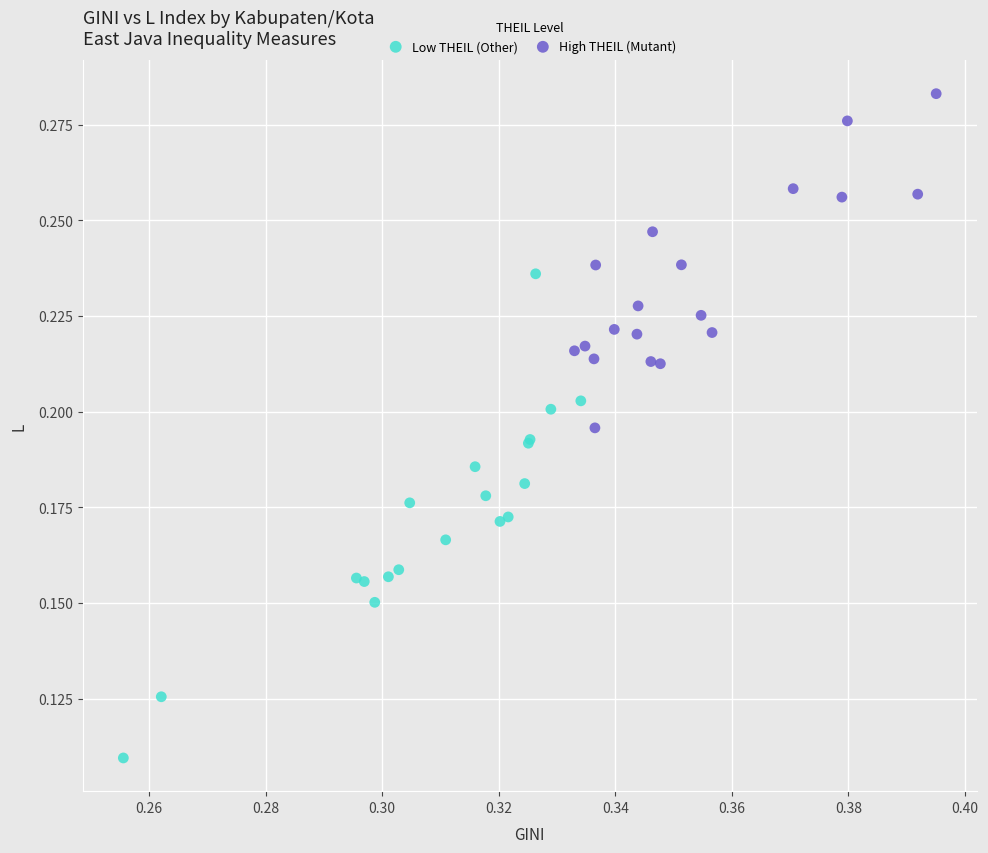

Which series contains the lowest Y value?

Low THEIL (Other)